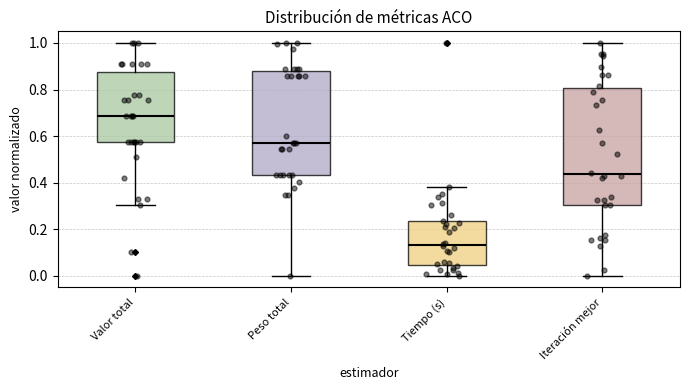

Reading left to right, read every box against the y-axis: the position of its median line, the range the box covers, and the ends of its whiskers. The values are not printed on the chart, so give them approximately, as read against the axis.

Valor total: median 0.68, box 0.58 to 0.88, whiskers 0.30 to 1.00
Peso total: median 0.58, box 0.44 to 0.88, whiskers 0.00 to 1.00
Tiempo (s): median 0.14, box 0.04 to 0.24, whiskers 0.00 to 0.38
Iteración mejor: median 0.44, box 0.30 to 0.80, whiskers 0.00 to 1.00